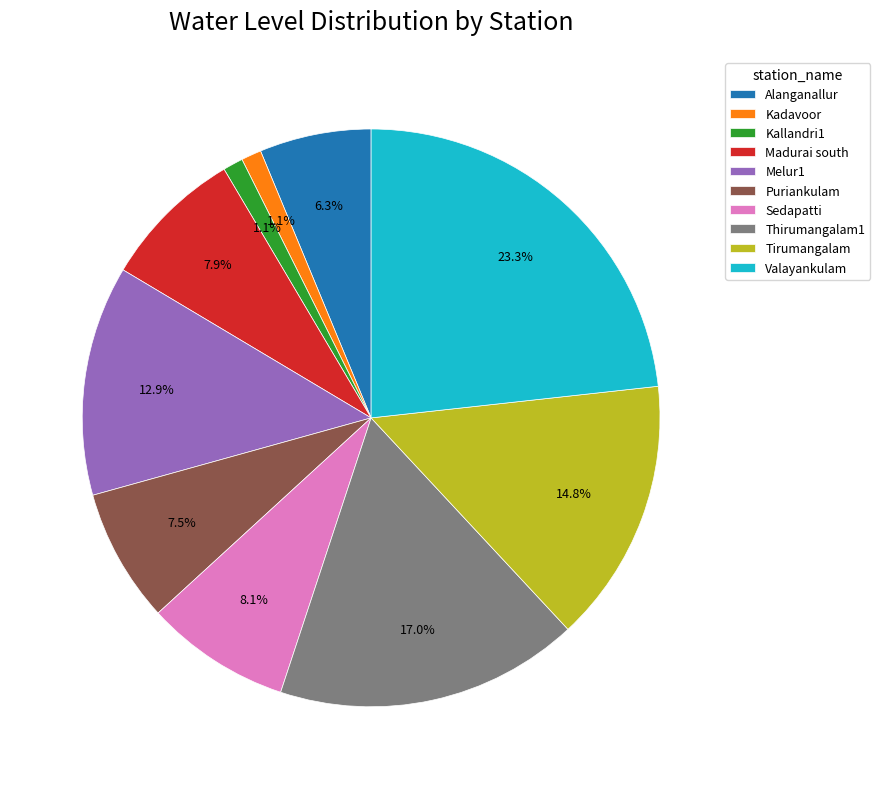

Is it true that Kadavoor is 11% of the pie?

False